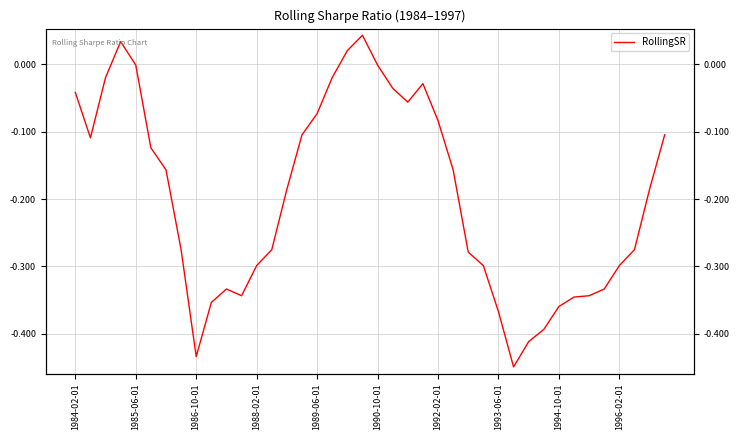

Count the number of data series in this chart.

1